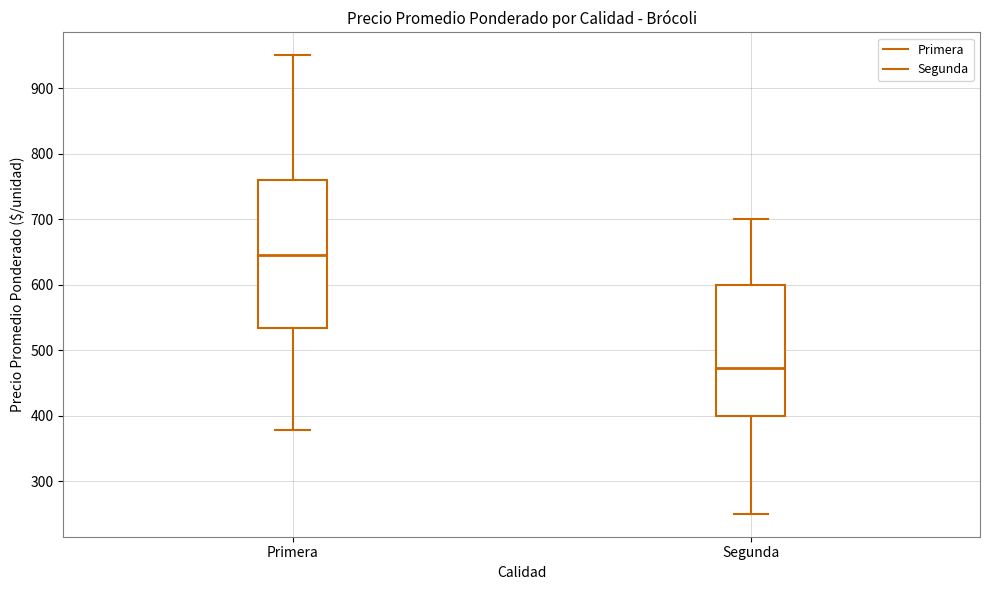

Where does the median line of the box for Segunda sit on the y-axis? The values are not printed on the chart, so give them approximately, as read against the axis.

470